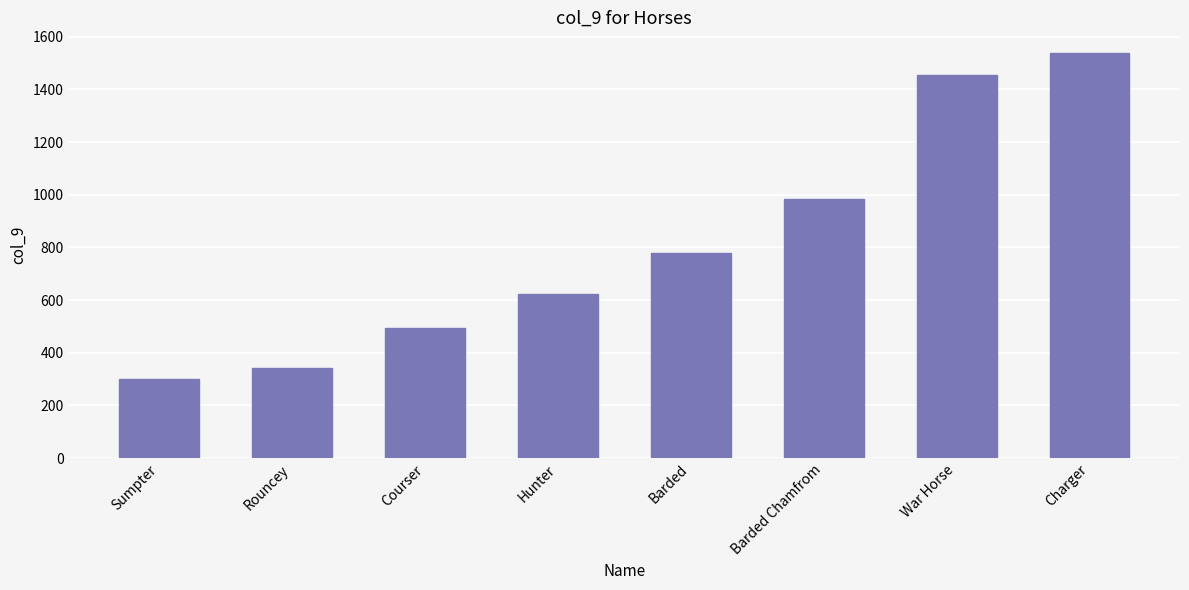

Is it true that the value at Sumpter is 115.2?

False